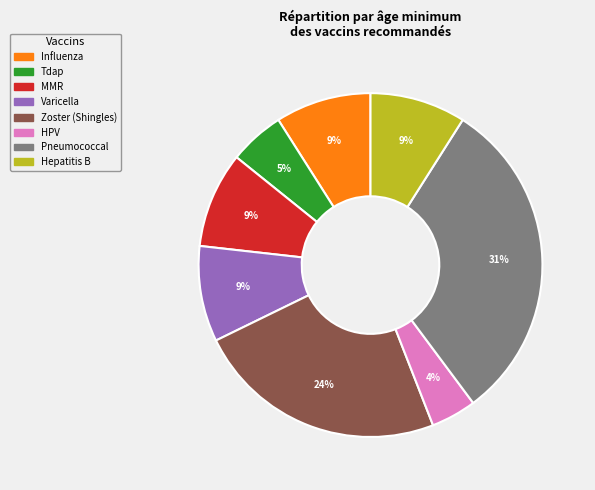

Count the number of slices in the pie.

8